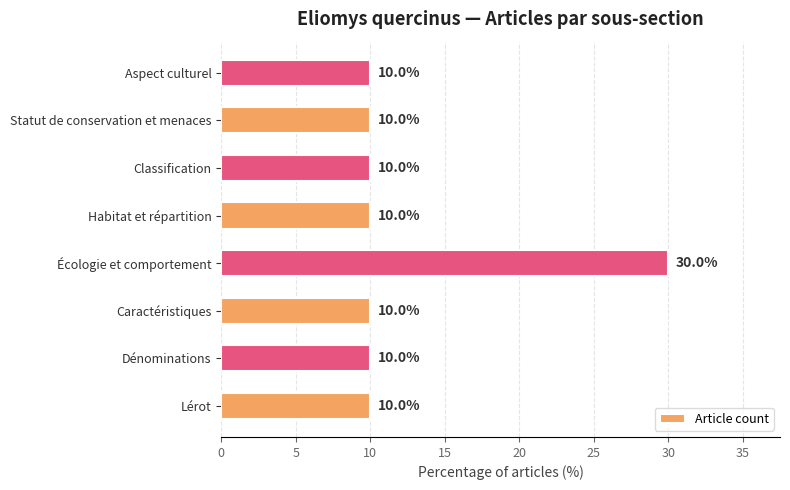

Reading bottom to top, transcribe all the data shown in this chart.

Lérot=10	Dénominations=10	Caractéristiques=10	Écologie et comportement=30	Habitat et répartition=10	Classification=10	Statut de conservation et menaces=10	Aspect culturel=10